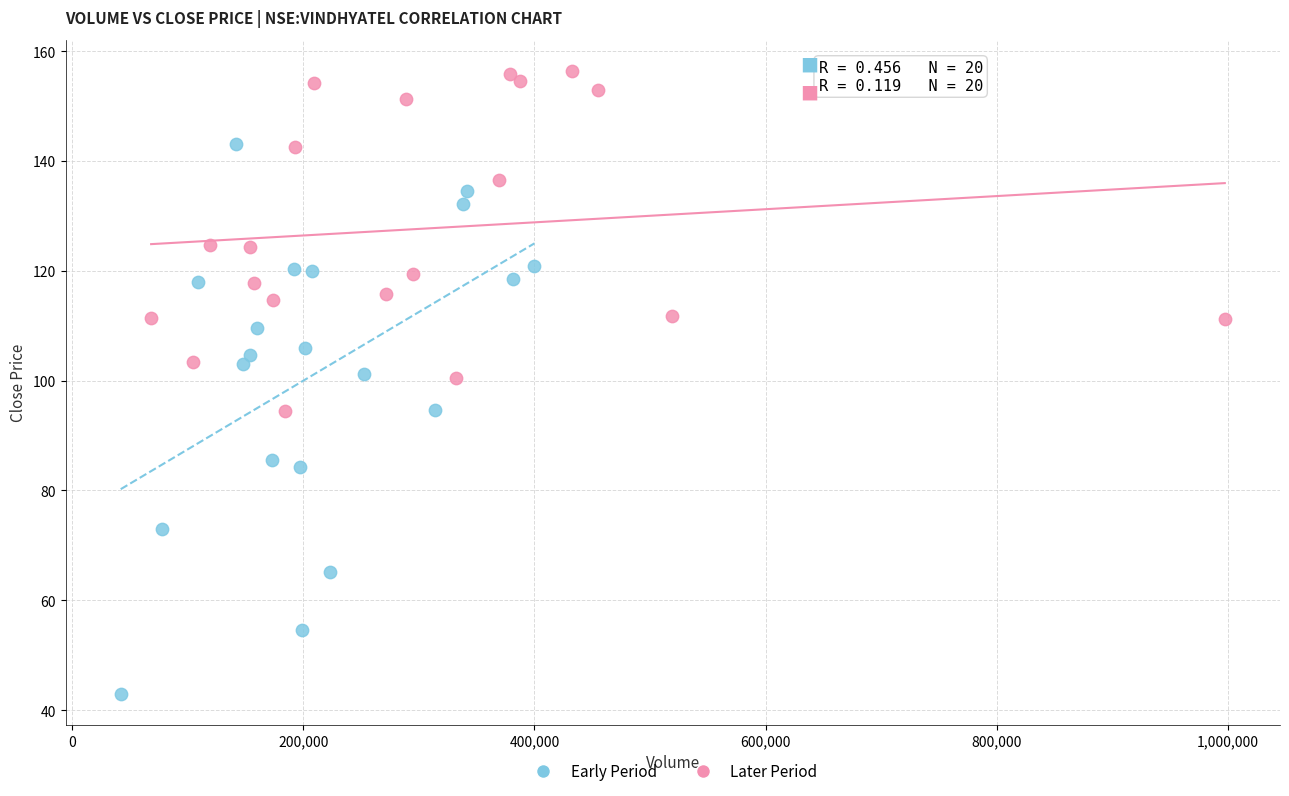

Which series reaches the minimum Y coordinate?

Early Period